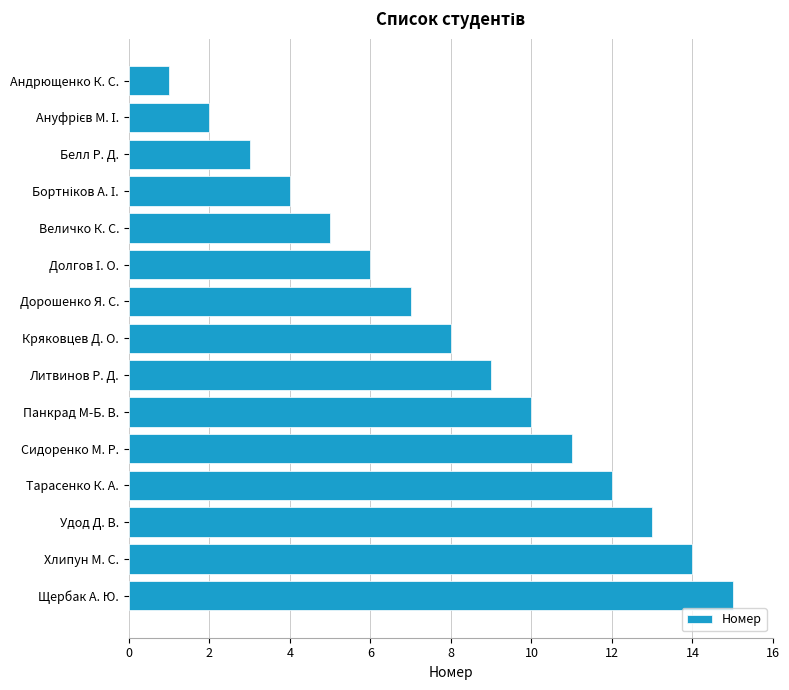

At which category does the chart reach its peak across all series?

Щербак А. Ю.